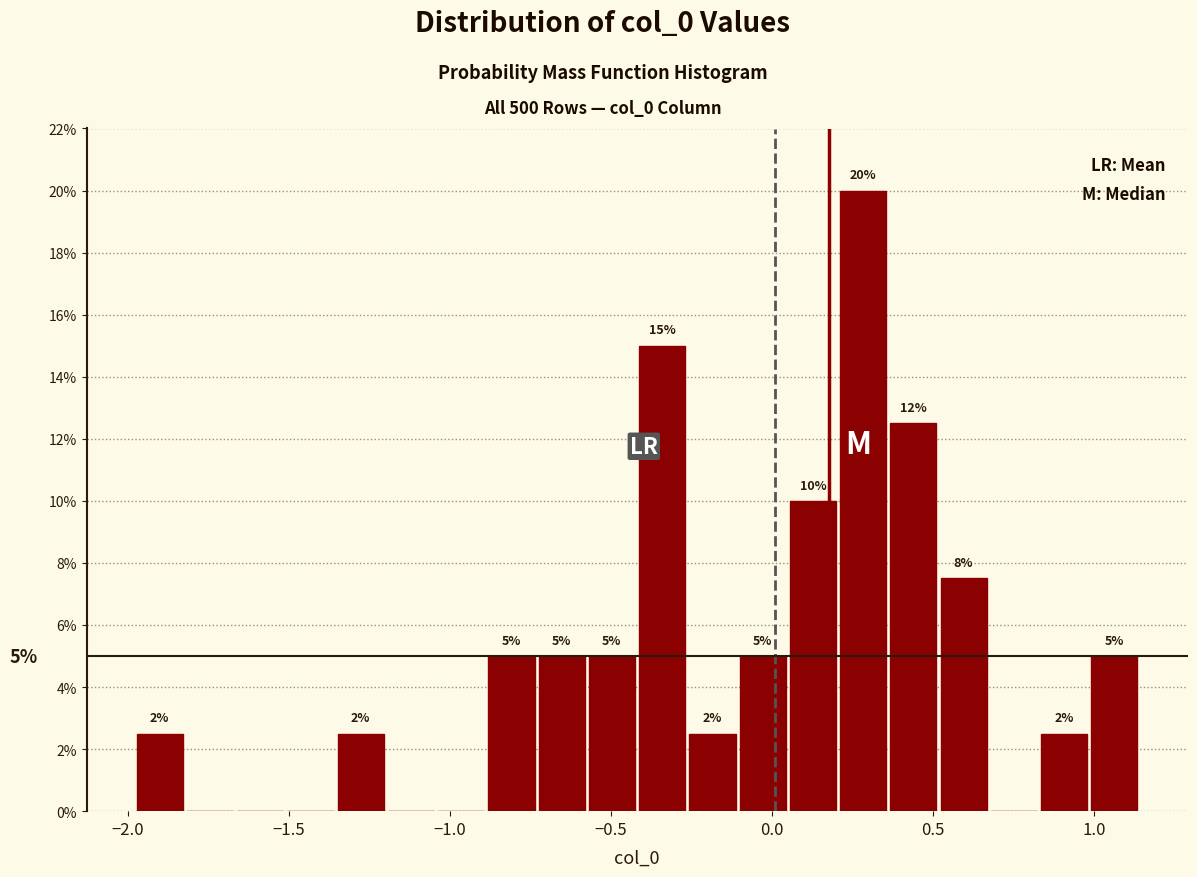

Read against the x-axis, roughly where is the centre of the tallest bar?

0.30